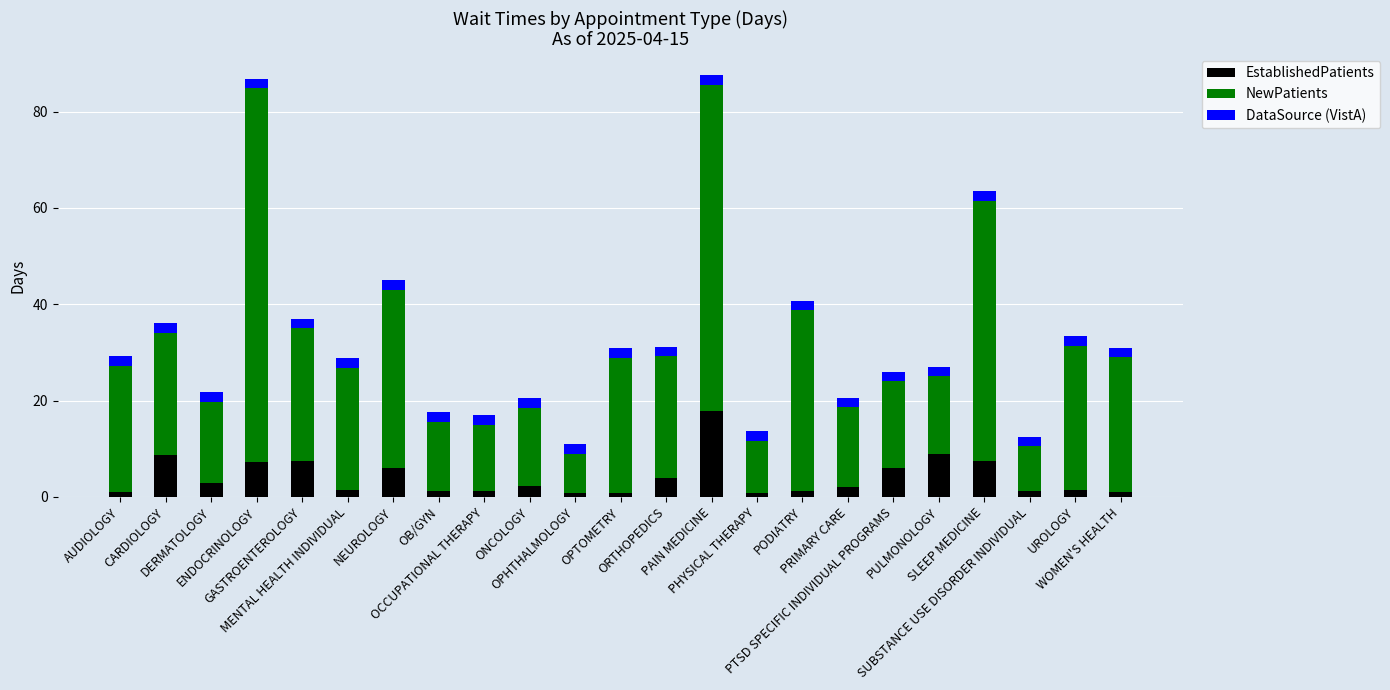

Does the chart contain any negative values?

No